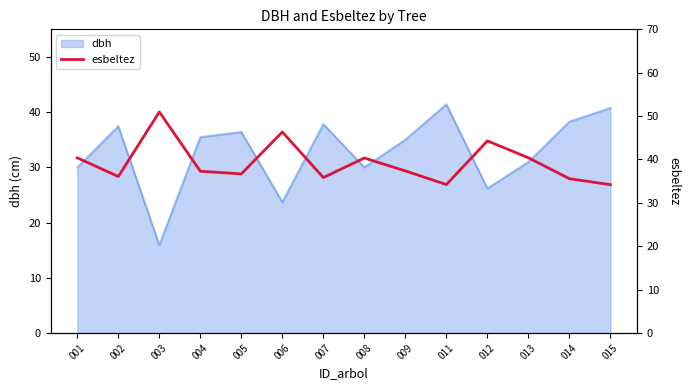

What is the sum of all values?

549.9